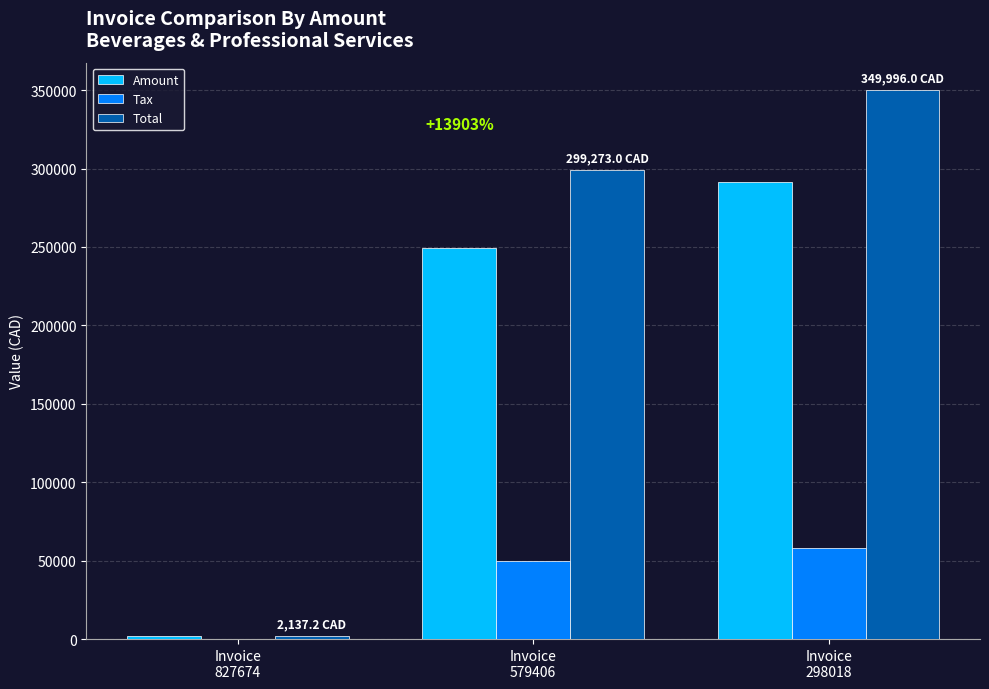

What is the greatest value displayed?

349996.0